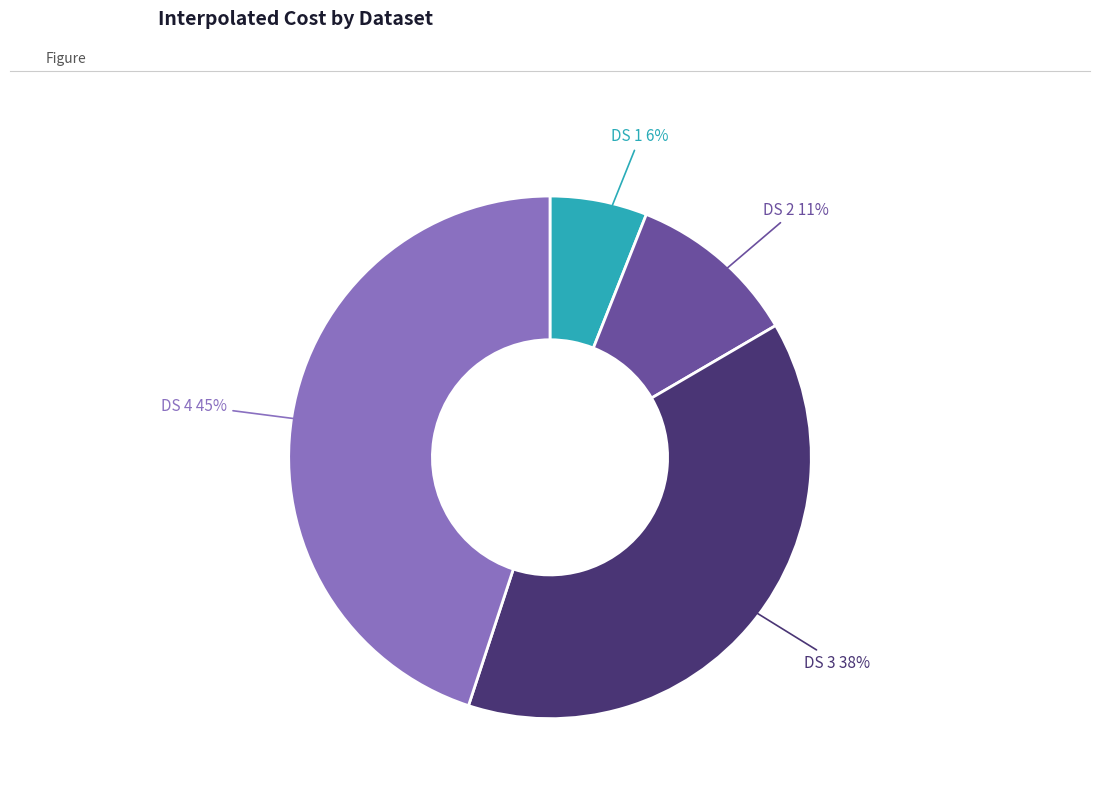

Is it true that DS 4 is 37% of the pie?

False